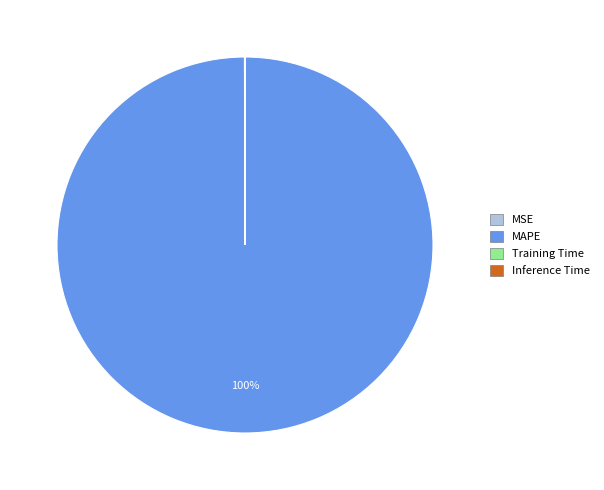

Which category has the biggest portion of the pie?

MAPE